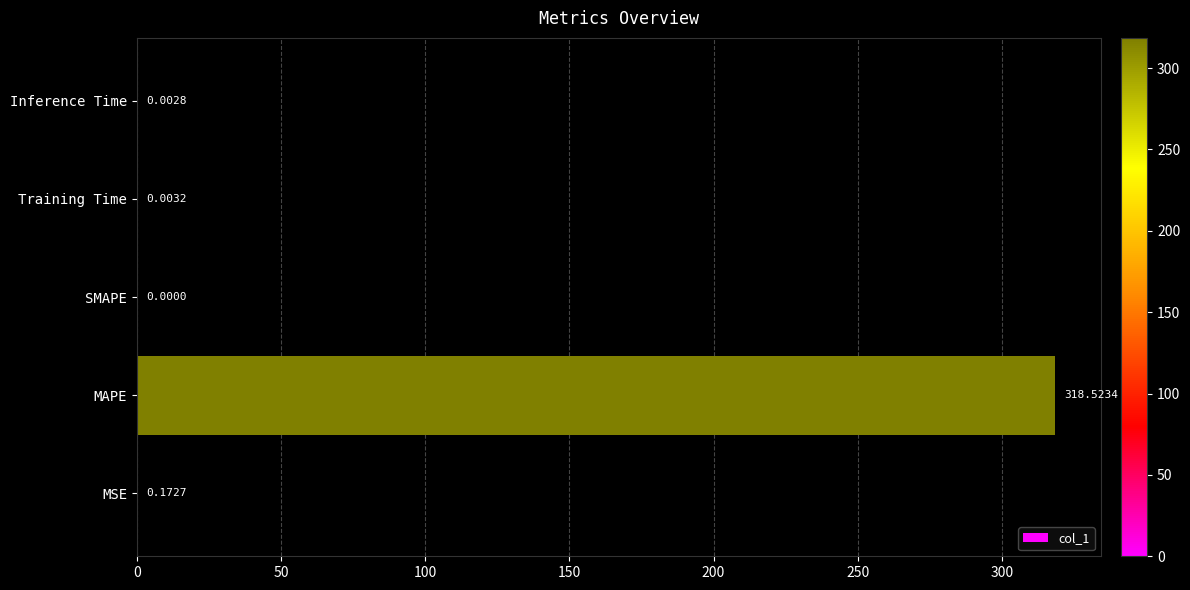

What is the sum of the values at MAPE and SMAPE?

318.5